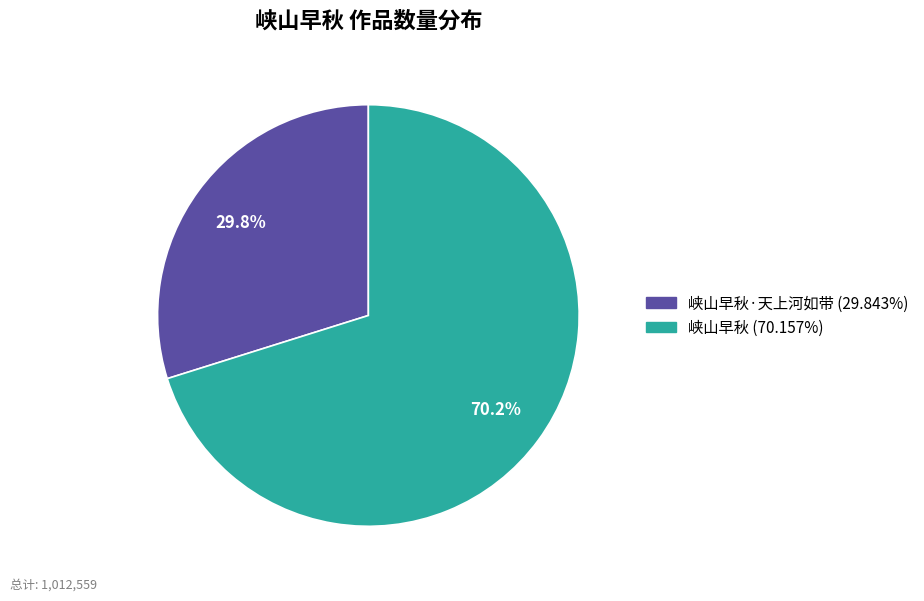

Does any single category account for the majority?

Yes